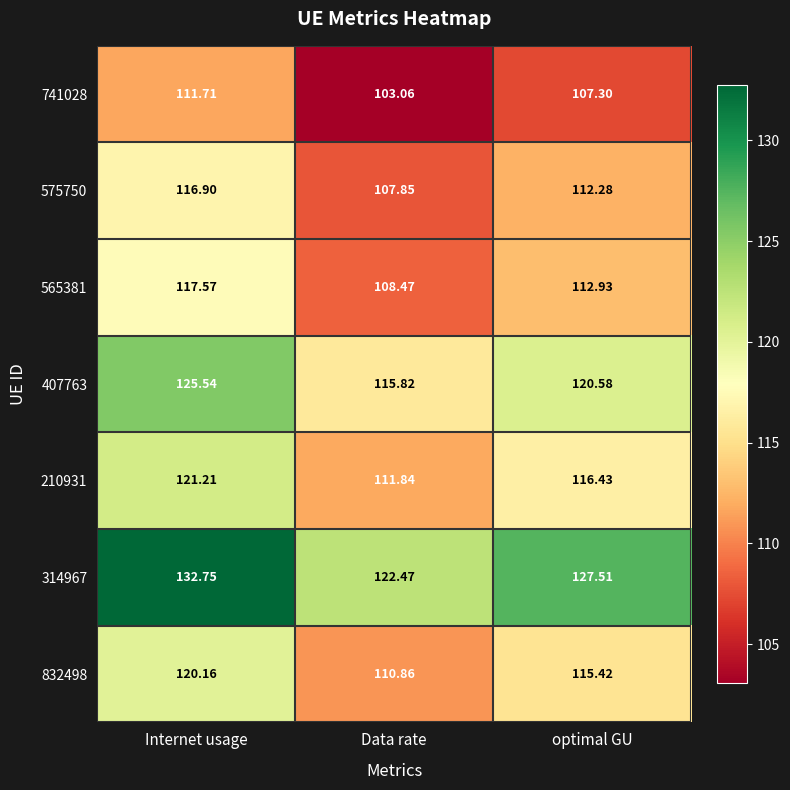

At which label is 741028 closest to 107?

optimal GU